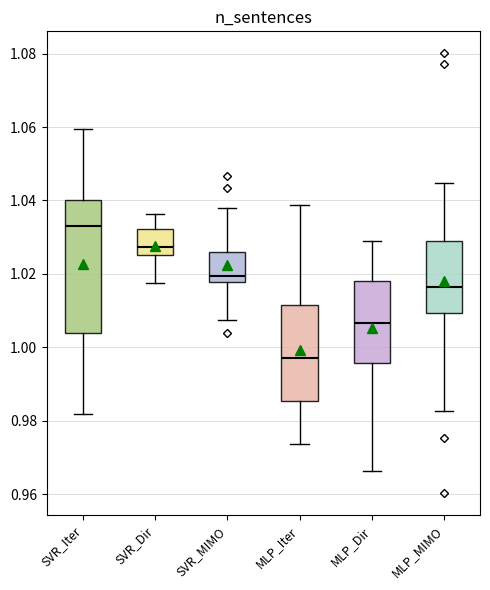

Where does the median line of the box for MLP_MIMO sit on the y-axis? The values are not printed on the chart, so give them approximately, as read against the axis.

1.016